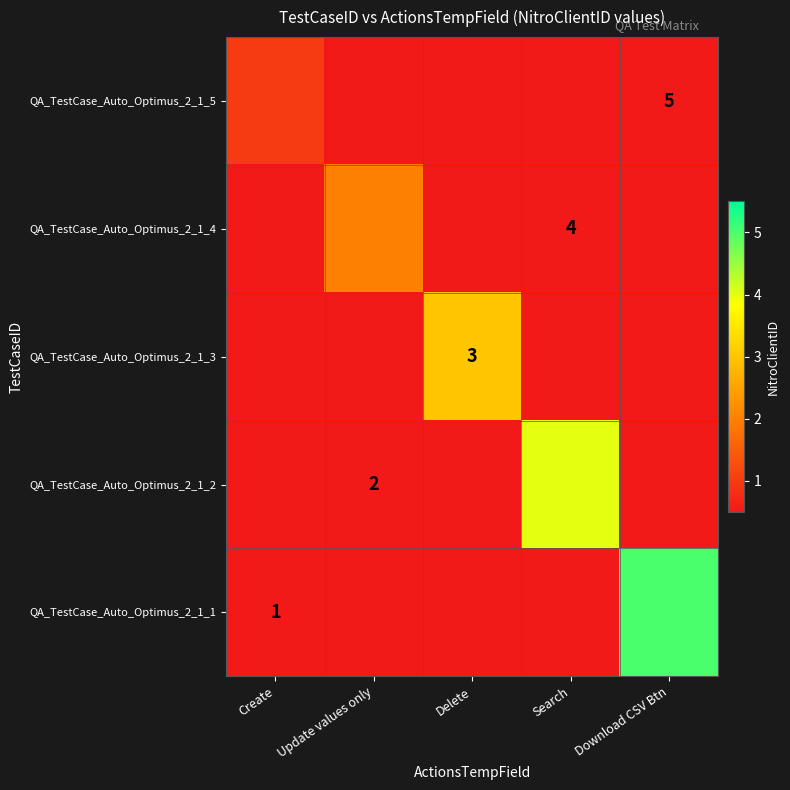

Count the number of categories in the chart.

5